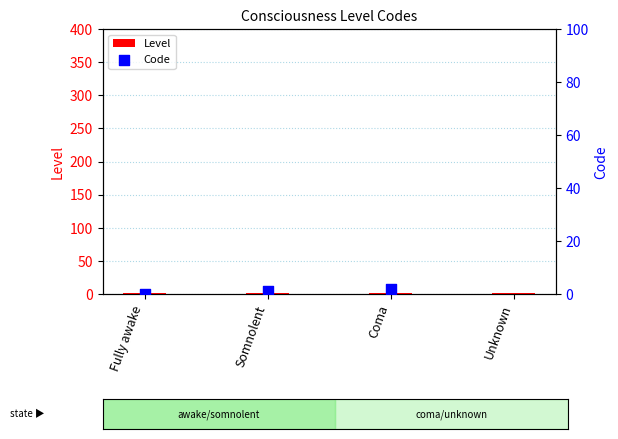

Which series has the widest spread of Y values?

Code